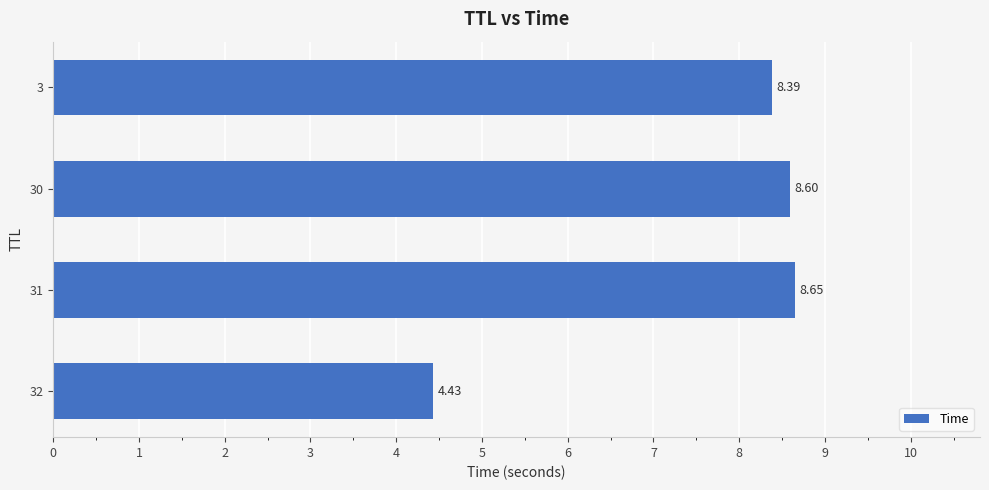

Rank the categories by value from highest to lowest.

31, 30, 3, 32